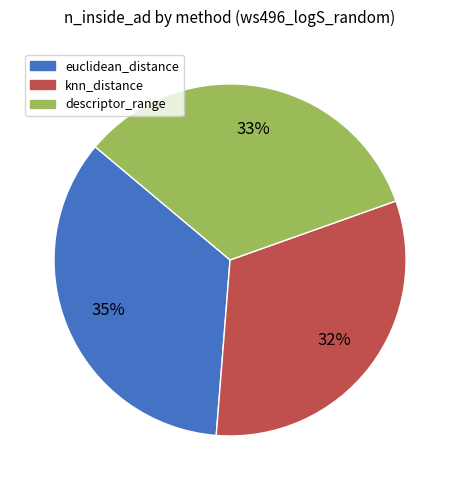

How many segments does this pie chart have?

3